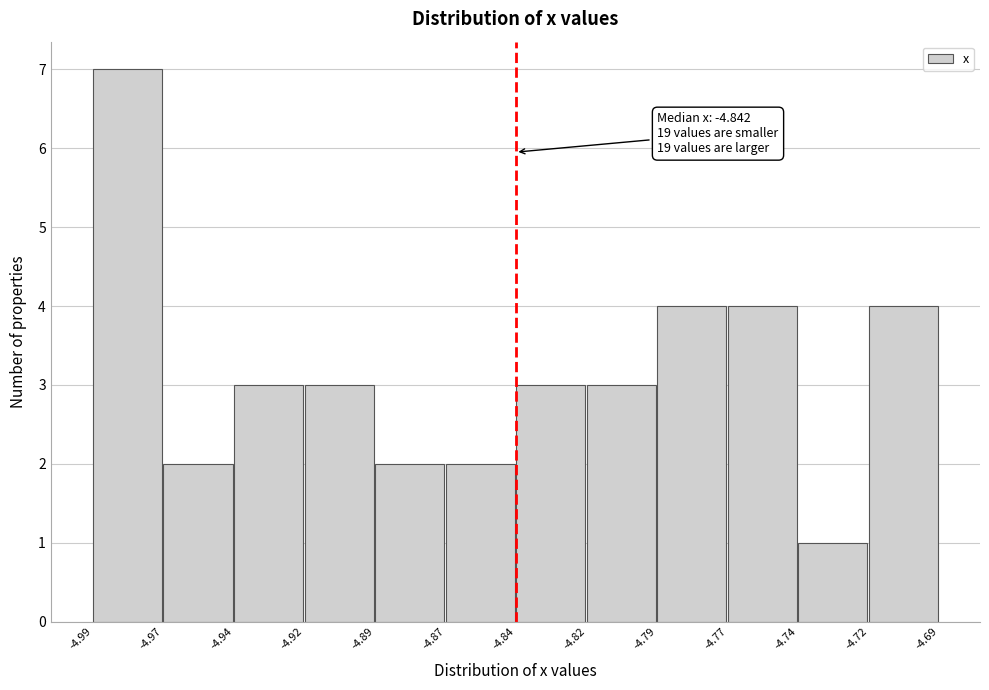

Reading left to right, list all the values displayed in this chart.

7	2	3	3	2	2	3	3	4	4	1	4